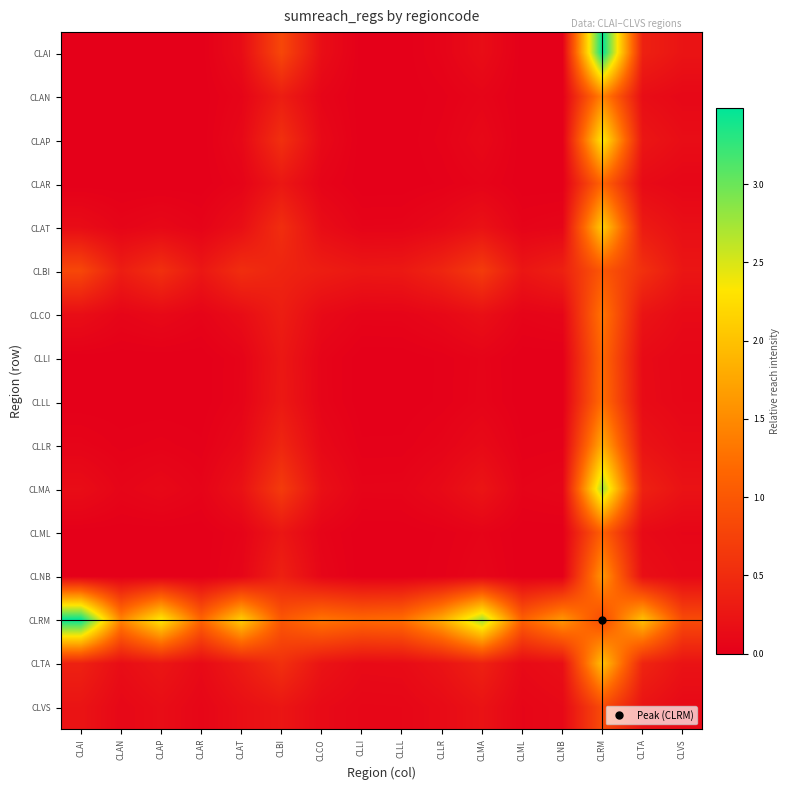

Which series has the widest spread of values?

CLAI